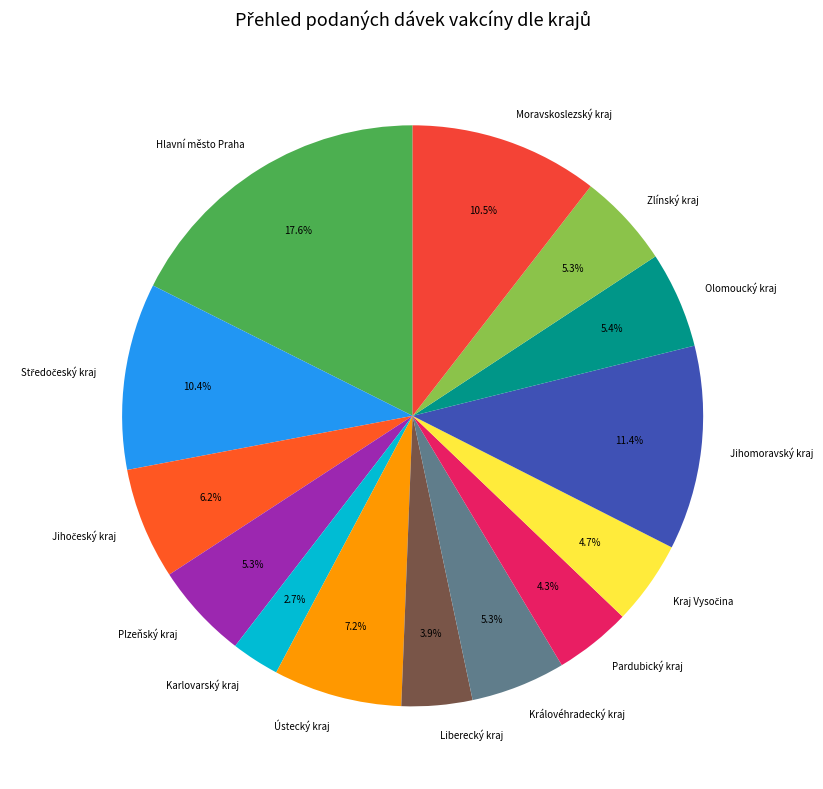

To the nearest percent, what is the average slice percentage?

7%